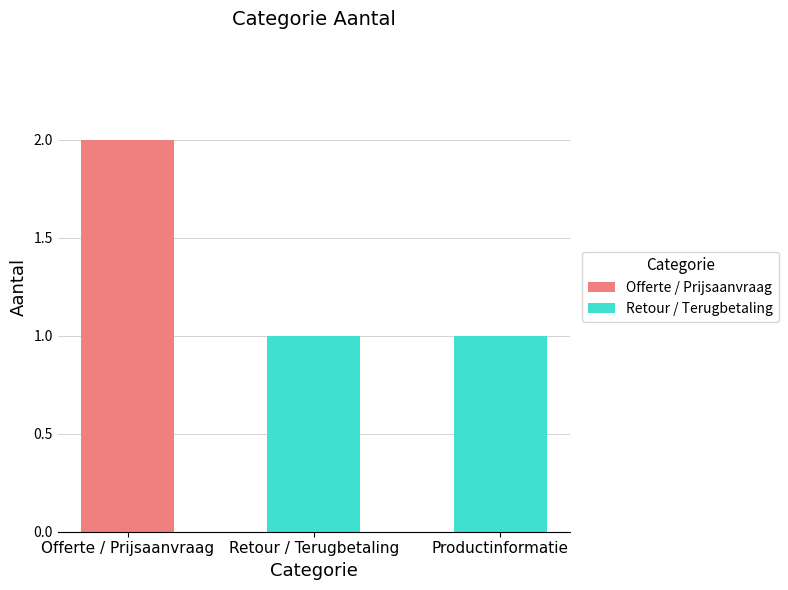

What is the sum of all values?

4